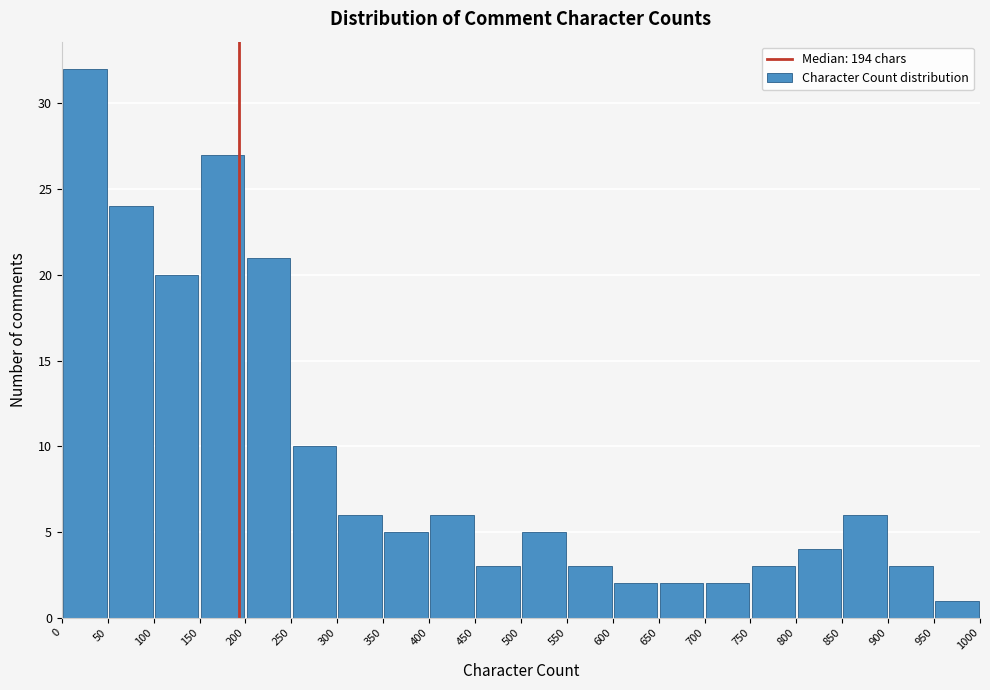

Reading left to right, transcribe this chart: for each bar, give the range it covers on the x-axis and its height. The values are not printed on the chart, so give them approximately, as read against the axis.

0 to 50: 32
50 to 100: 24
100 to 150: 20
150 to 200: 27
200 to 250: 21
250 to 300: 10
300 to 350: 6
350 to 400: 5
400 to 450: 6
450 to 500: 3
500 to 550: 5
550 to 600: 3
600 to 650: 2
650 to 700: 2
700 to 750: 2
750 to 800: 3
800 to 850: 4
850 to 900: 6
900 to 950: 3
950 to 1000: 1